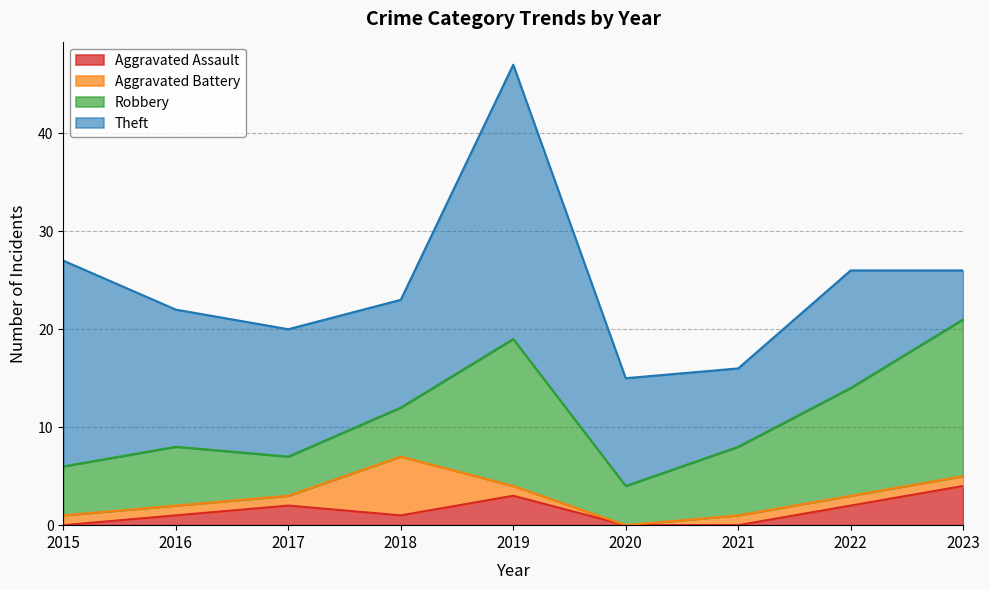

How many times do Theft and Robbery cross each other?

1